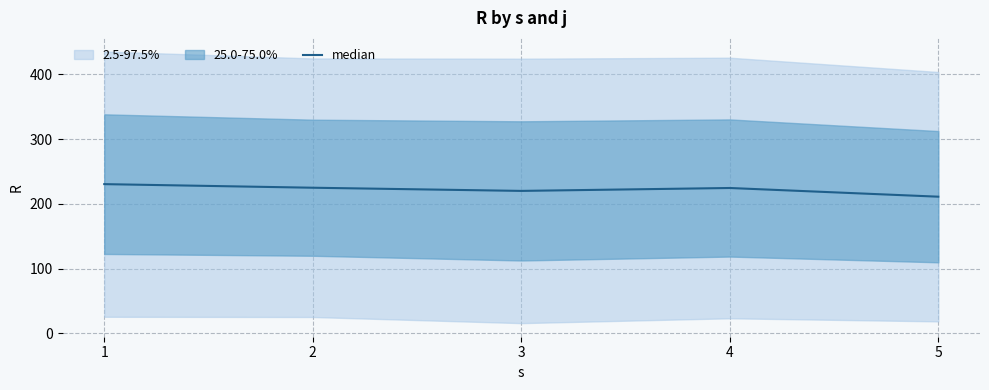

How many lines are shown in the chart?

1